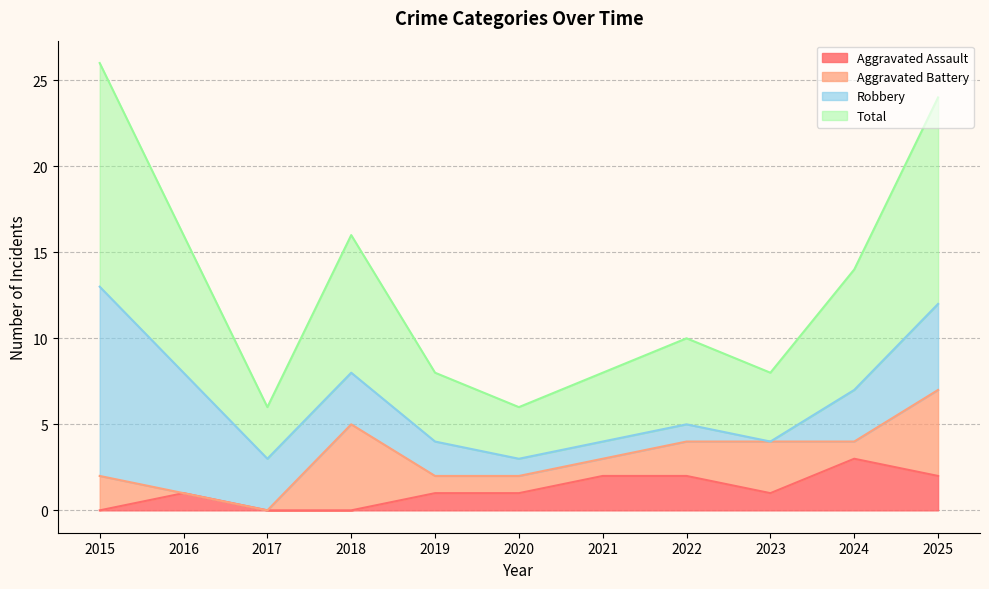

True or false: Total has a value of 7 at 2024.

True